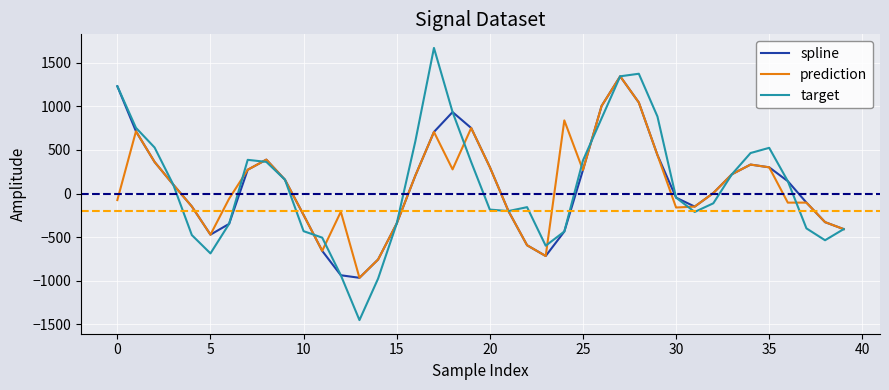

What is the smallest value displayed?

-1453.8